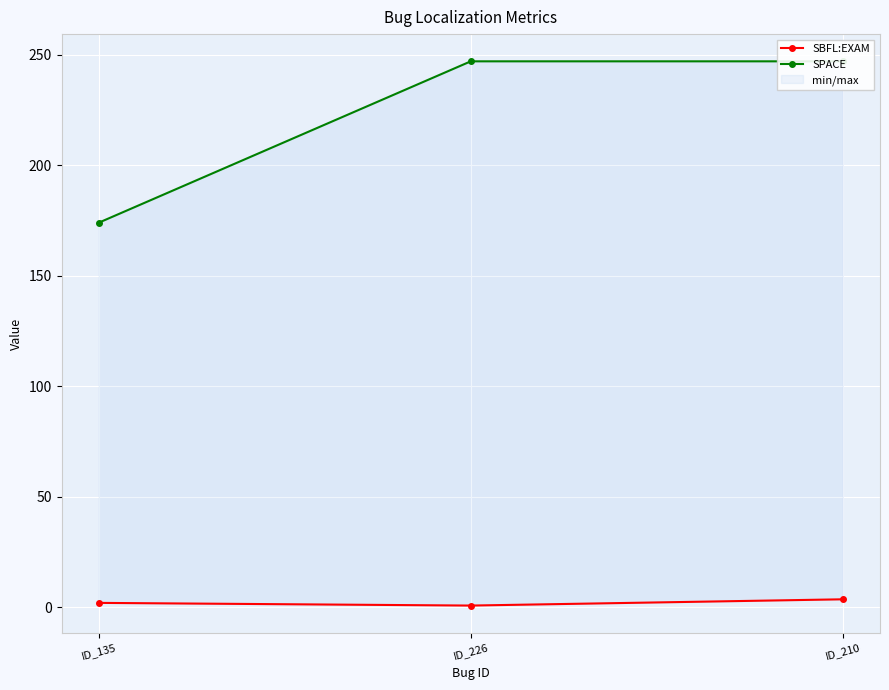

Which series has the largest range (max minus min)?

SPACE